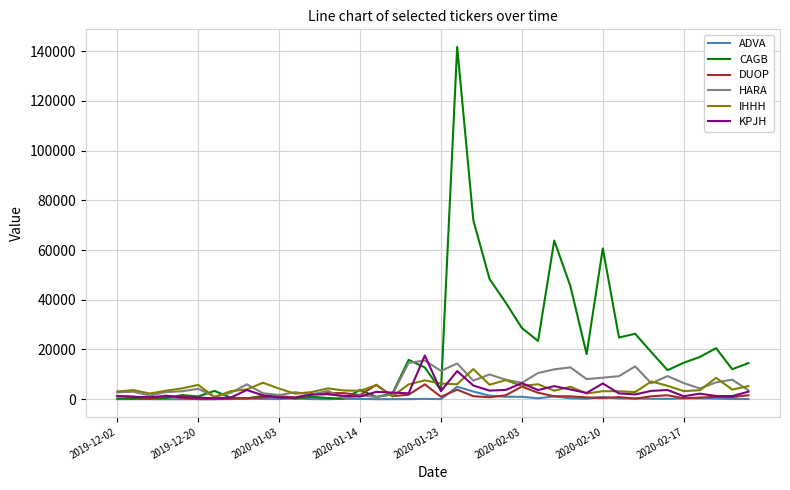

What is the maximum value shown in the chart?

141710.6